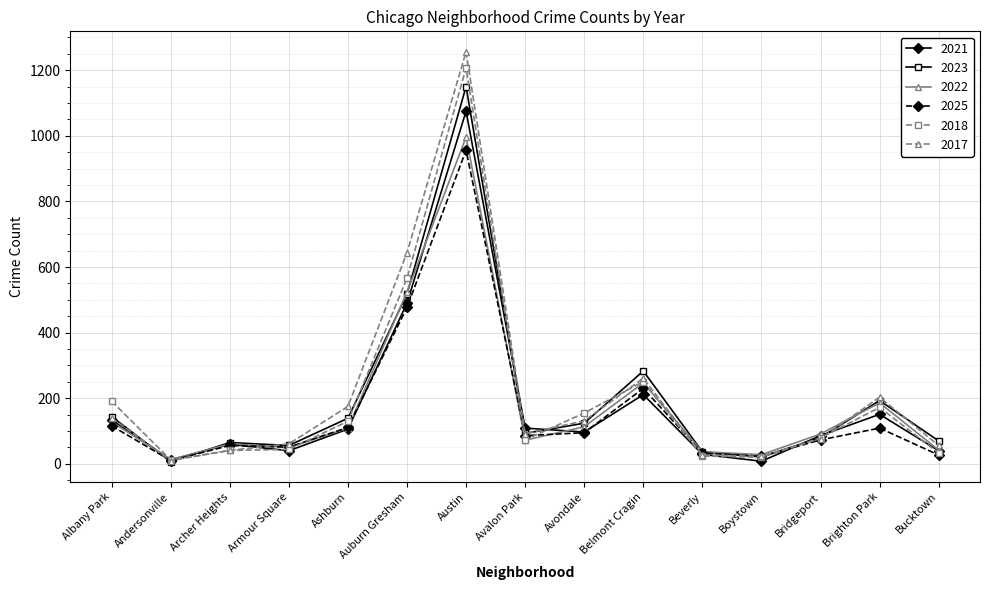

Which series has the widest spread of values?

2017